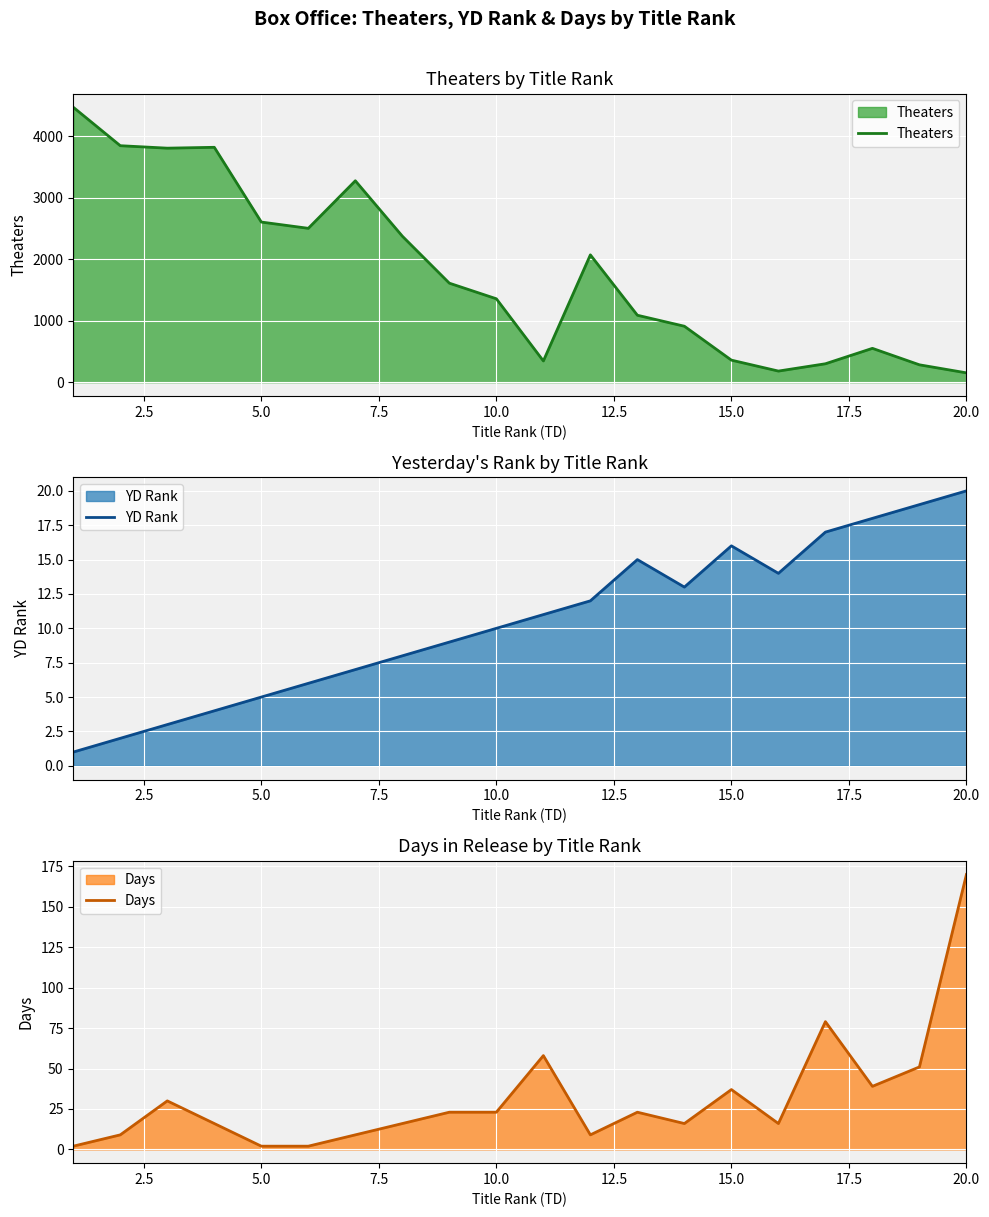

At how many categories does at least one series exceed 2400?

7